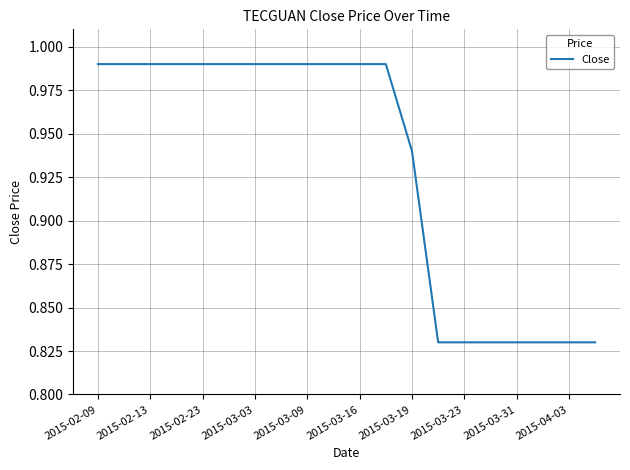

Does the chart display data point markers on the line(s)?

No